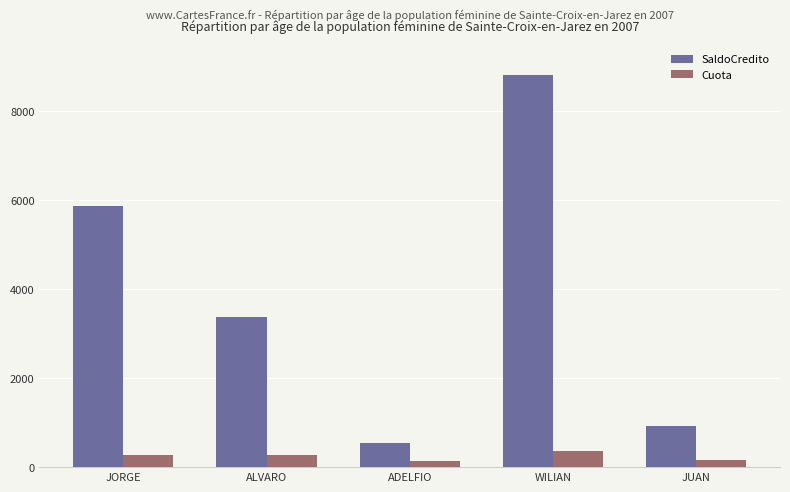

At which label does Cuota first exceed 261?

JORGE